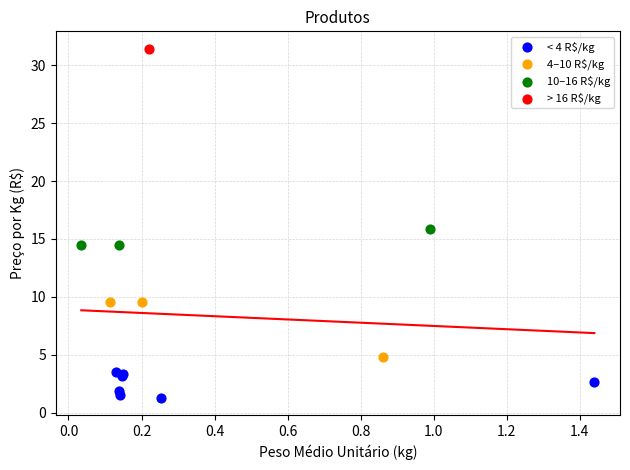

Which series reaches the minimum Y coordinate?

< 4 R$/kg